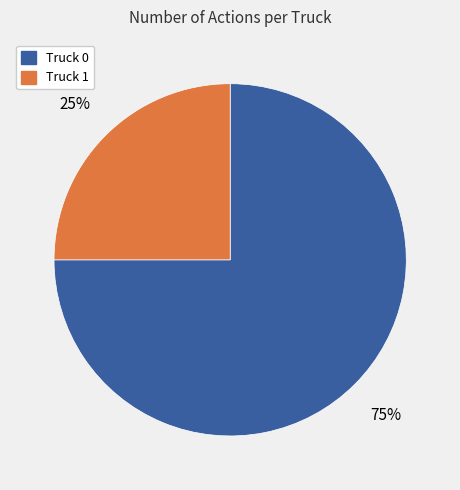

Approximately how many times larger is the value at Truck 1 compared to Truck 0?

0.3